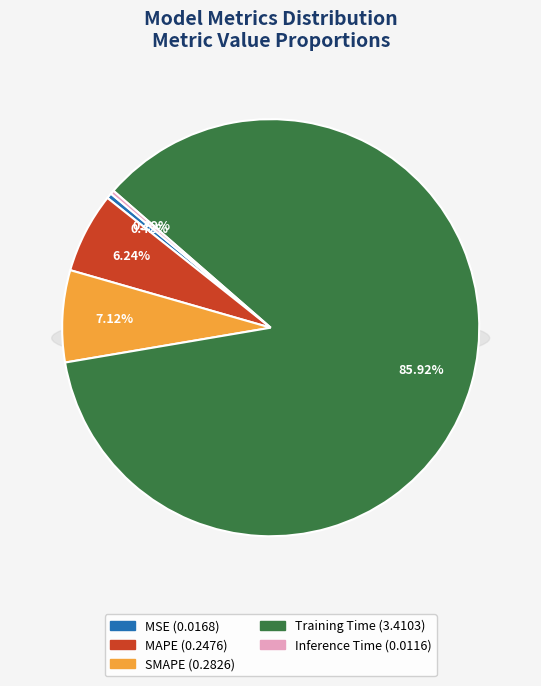

Do Inference Time and Training Time together represent more than half of the pie?

Yes